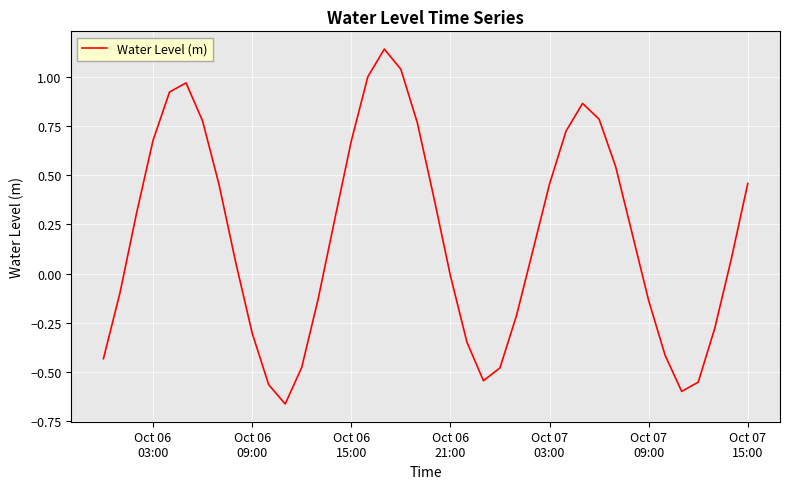

Does the chart have visible grid lines?

Yes